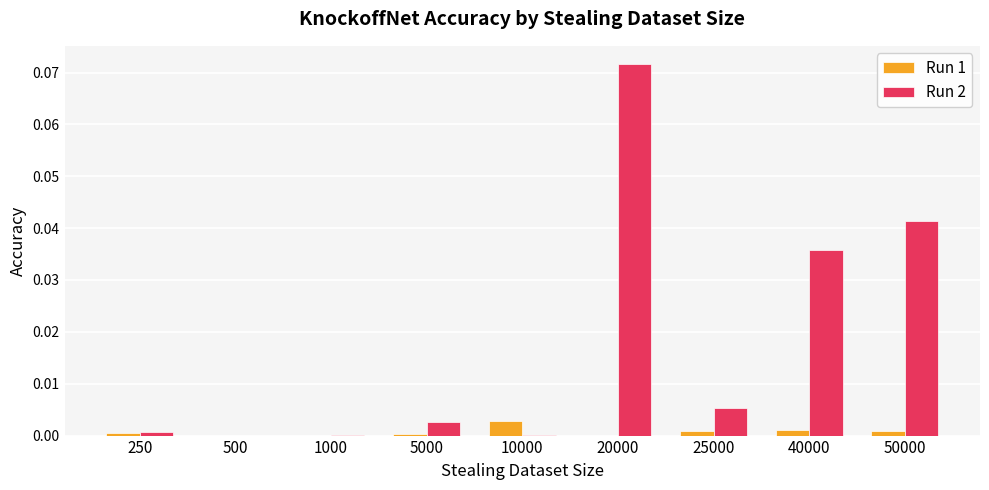

How many categories are shown in the chart?

9